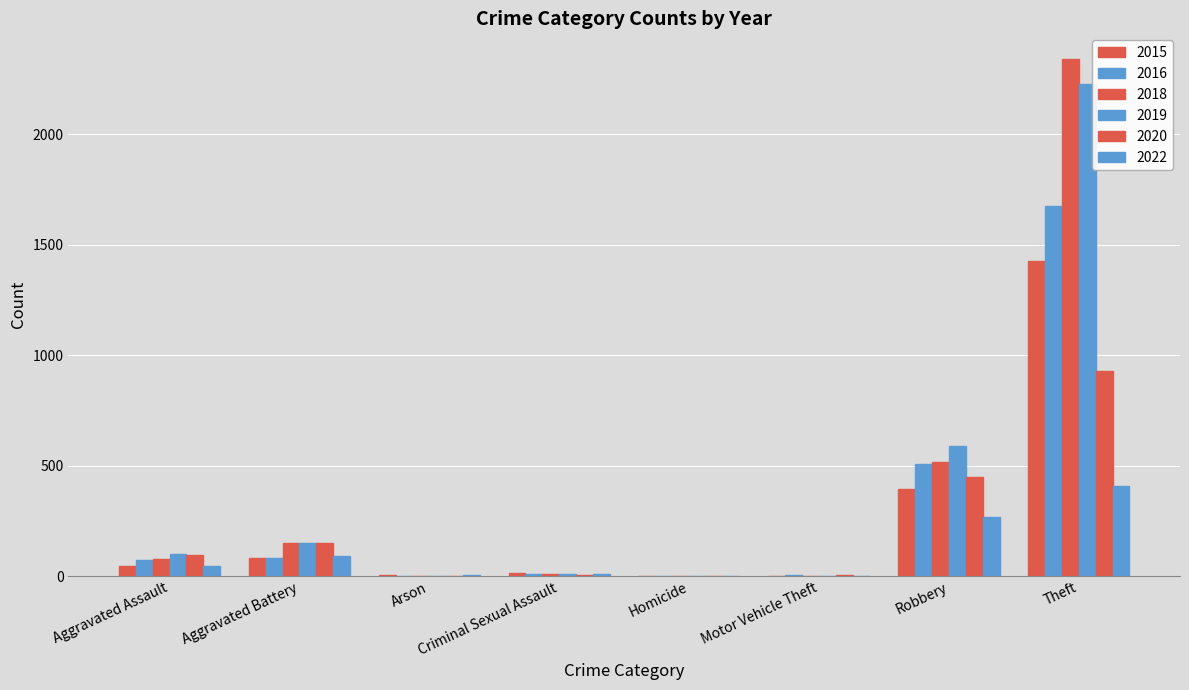

List the series in order of their peak value, lowest first.

2022, 2020, 2015, 2016, 2019, 2018